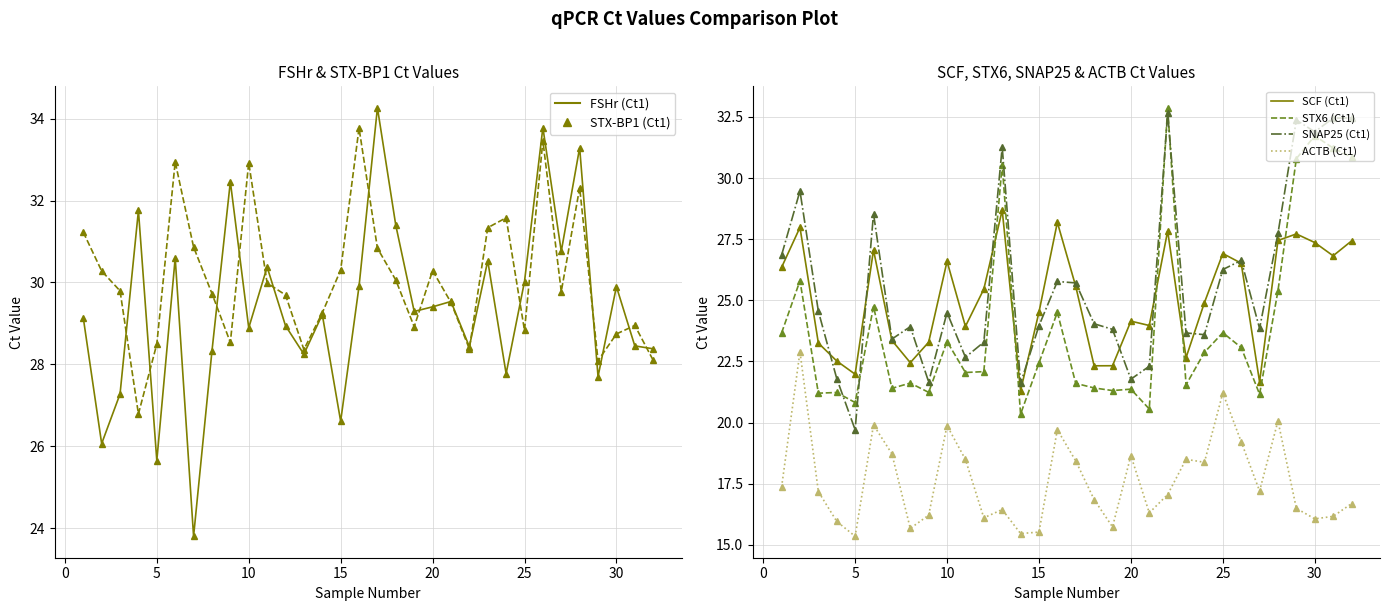

In SCF (Ct1), how many points are higher than both neighbors (excluding endpoints)?

9